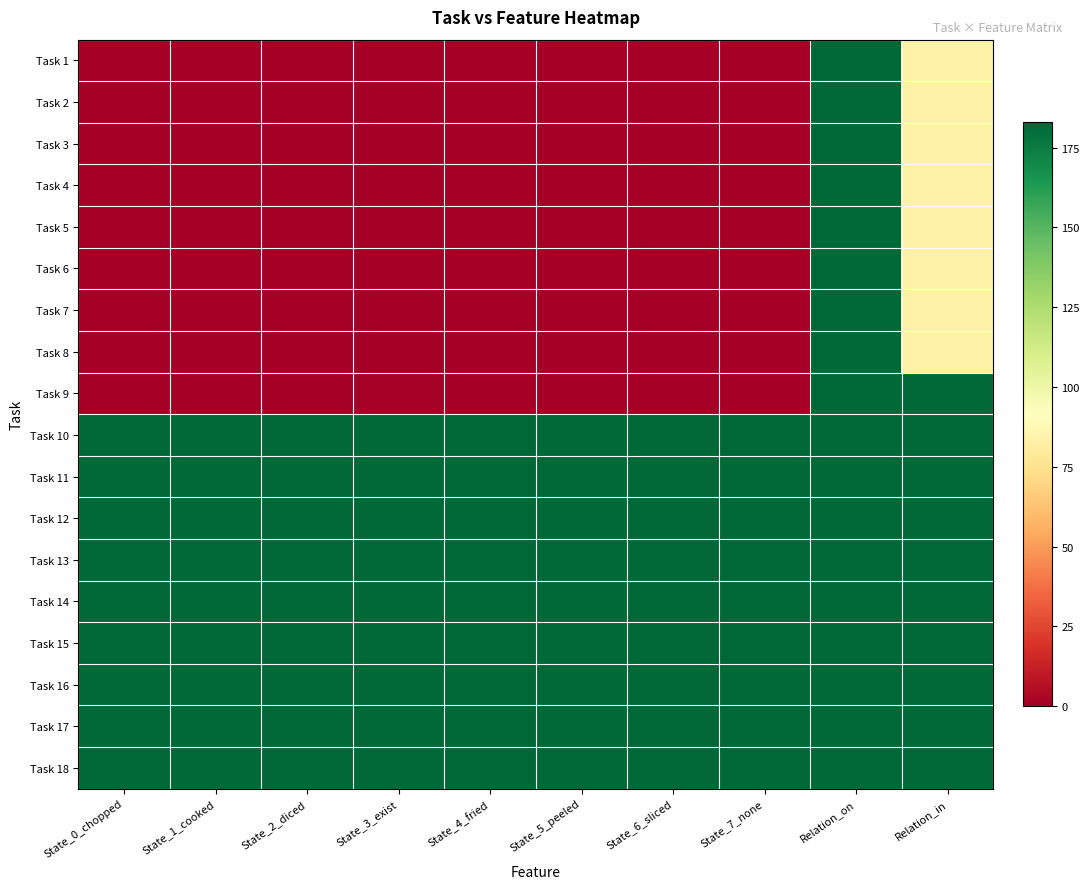

At which category is the sum across all series the highest?

Relation_on